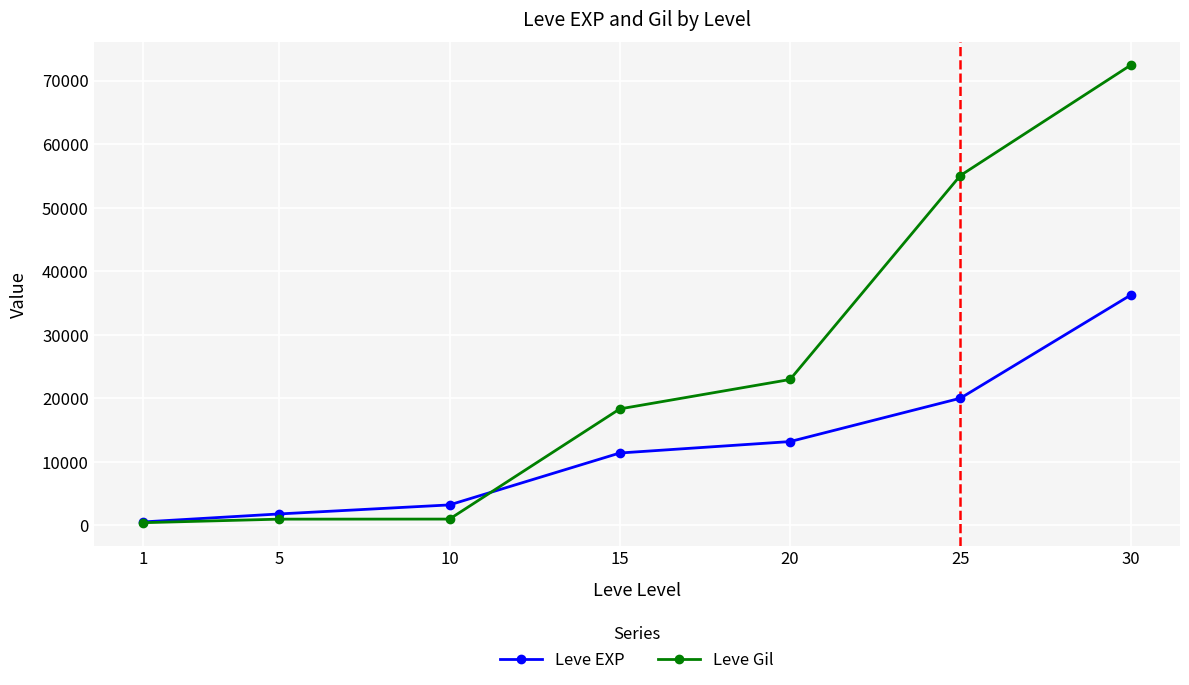

What is the approximate value of Leve EXP at 10?

3220